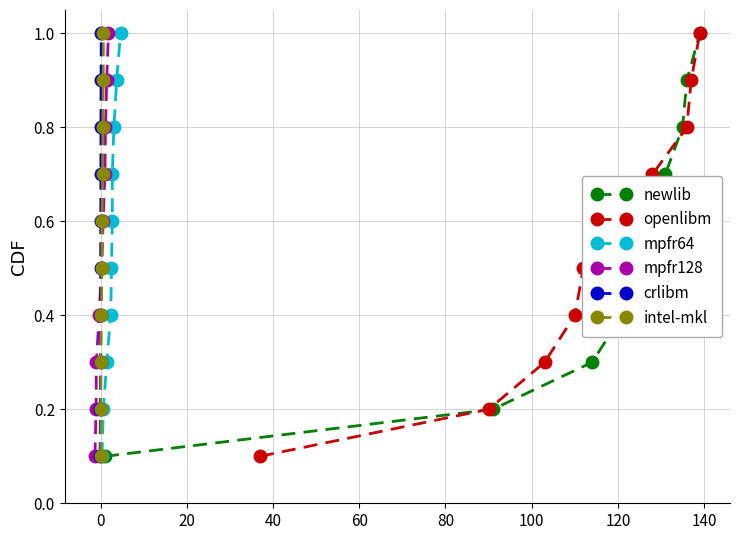

What is the value of the openlibm point at the 7th from the left?

0.7